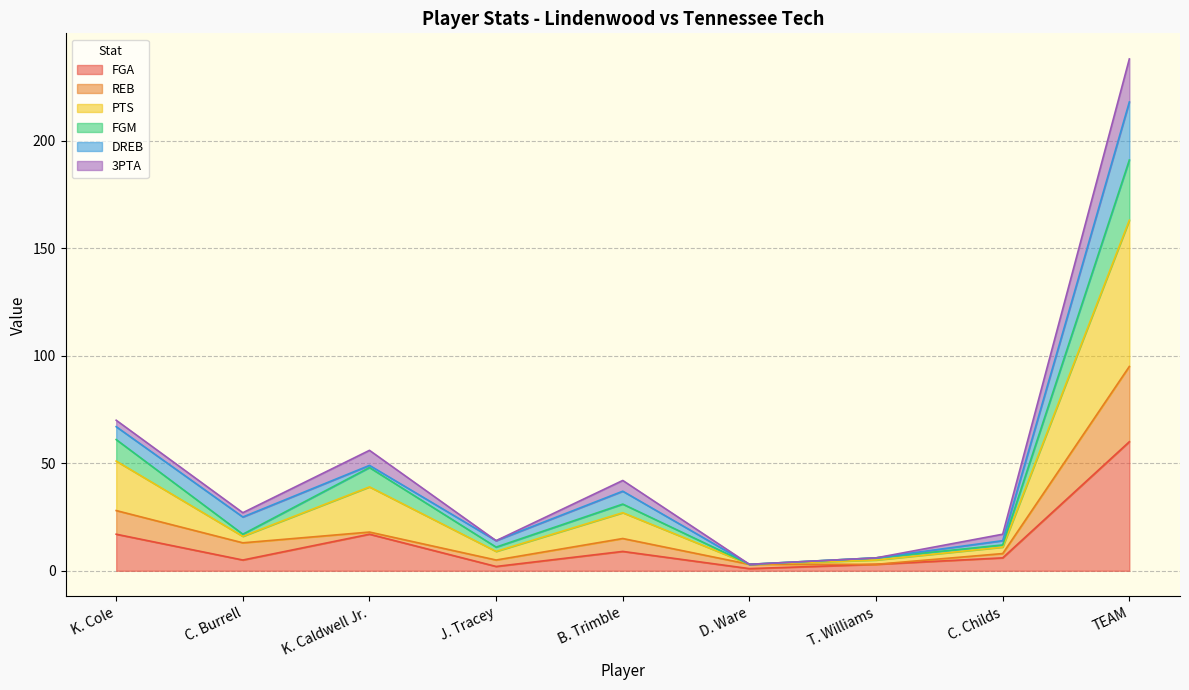

At which category is the sum across all series the highest?

TEAM